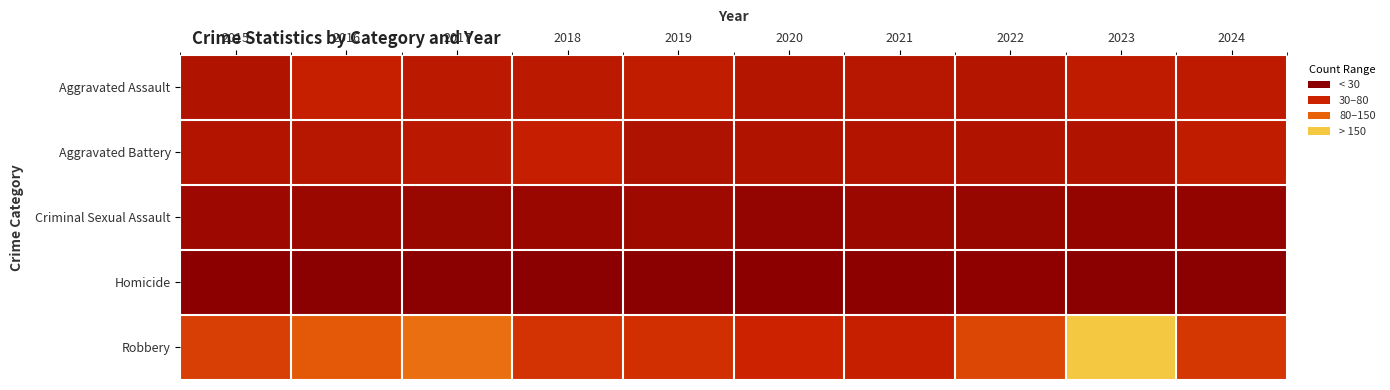

Which has a higher value, 2021 or 2017?

2017